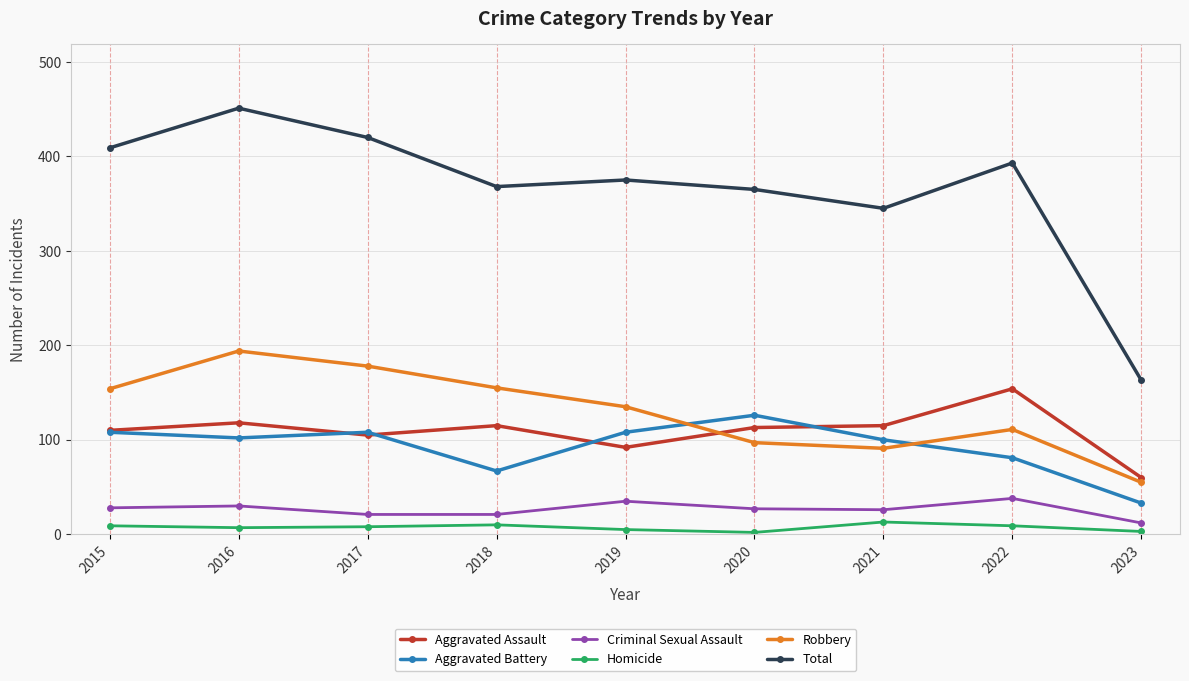

True or false: Aggravated Assault and Criminal Sexual Assault cross at least once.

False